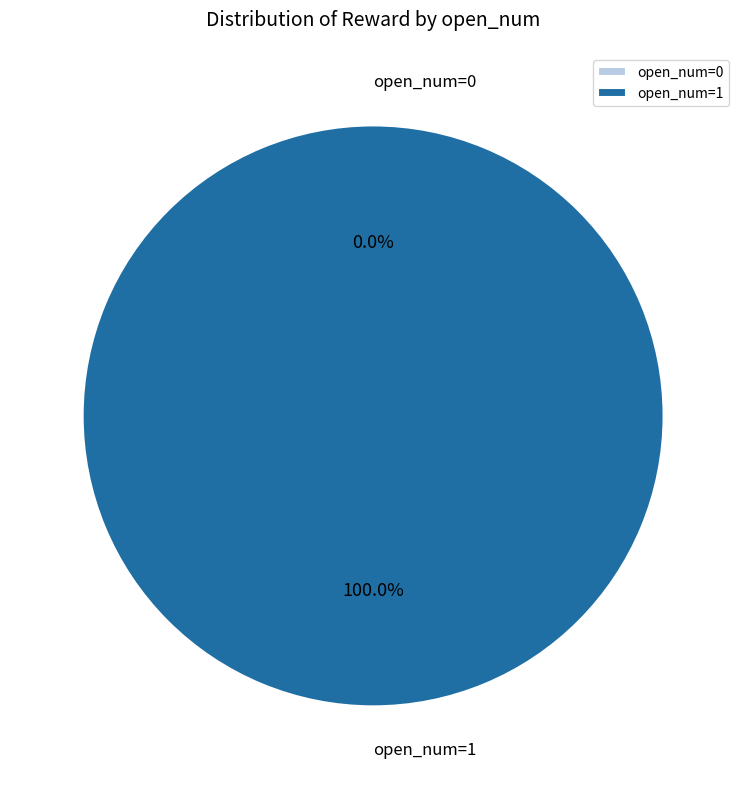

Which slice is the largest?

open_num=1